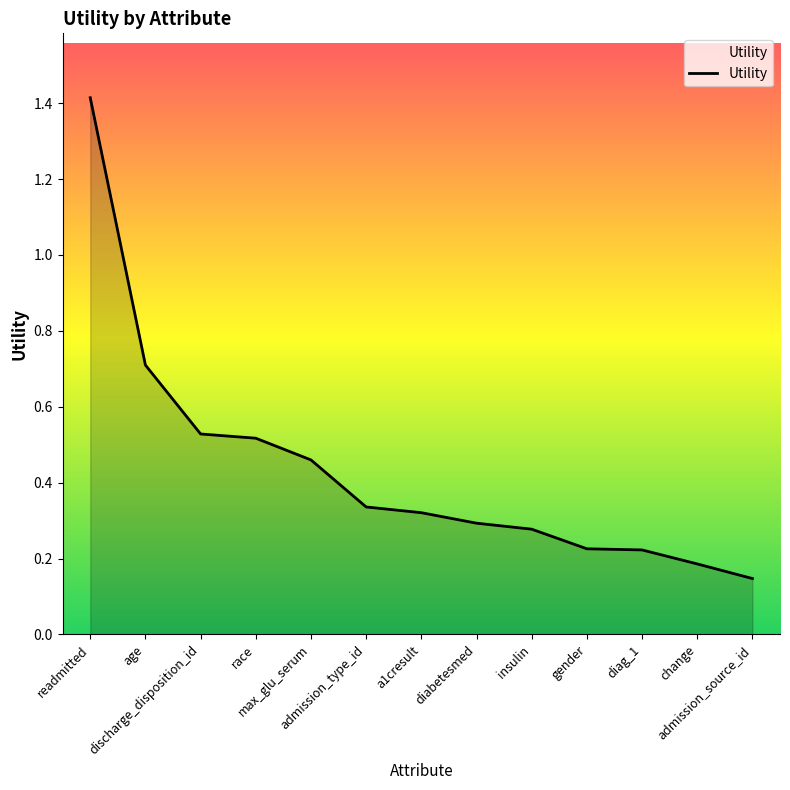

What is the maximum value shown in the chart?

1.4